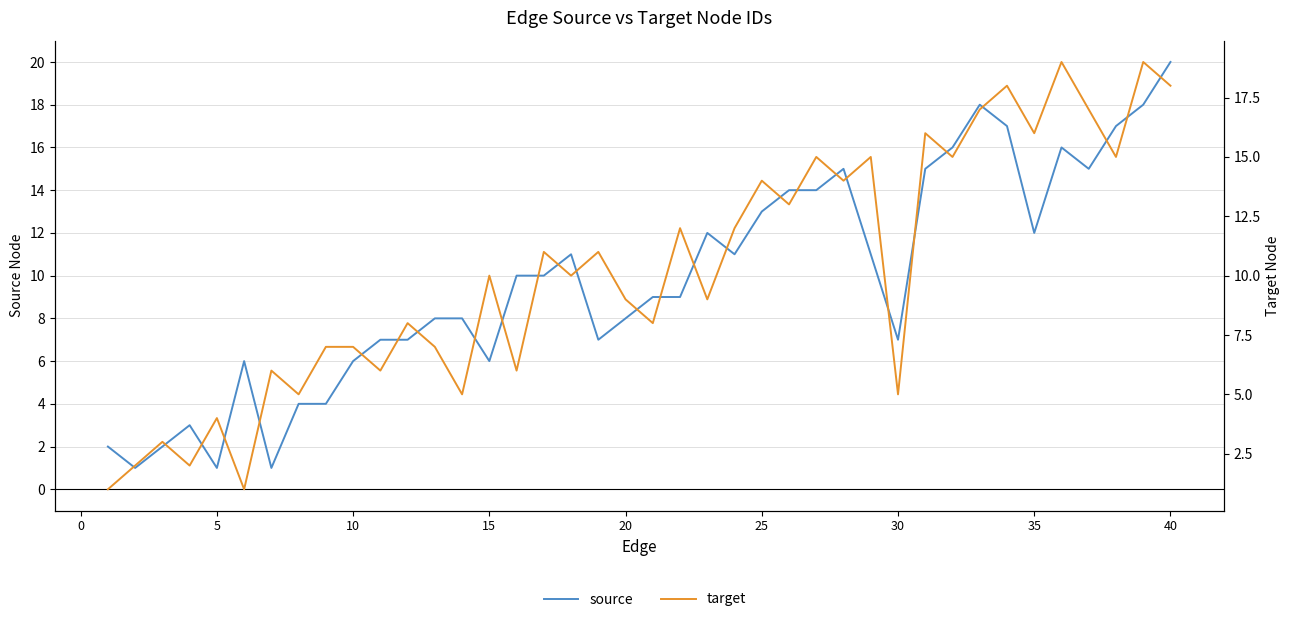

Rank the series by their average value, from highest to lowest.

target, source